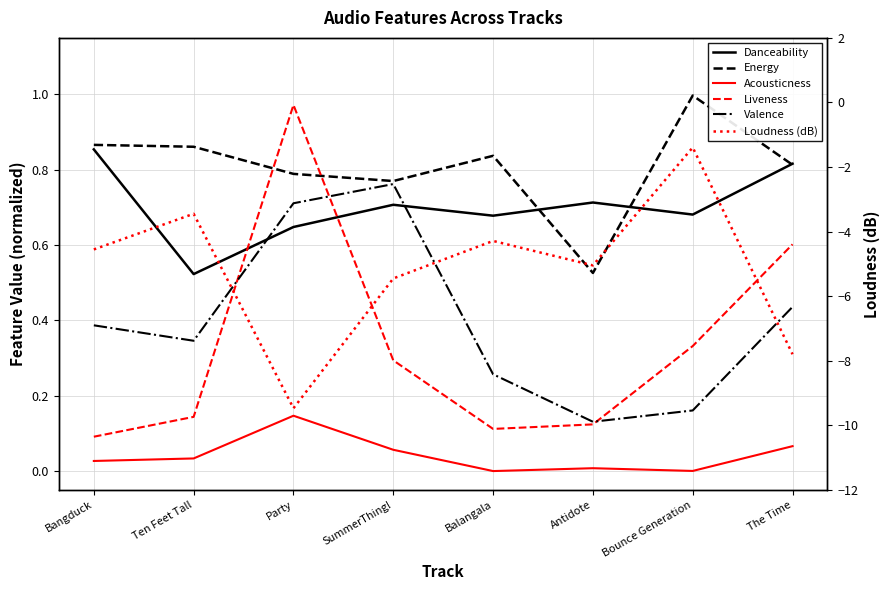

How many interior local valleys does the Danceability series have?

3